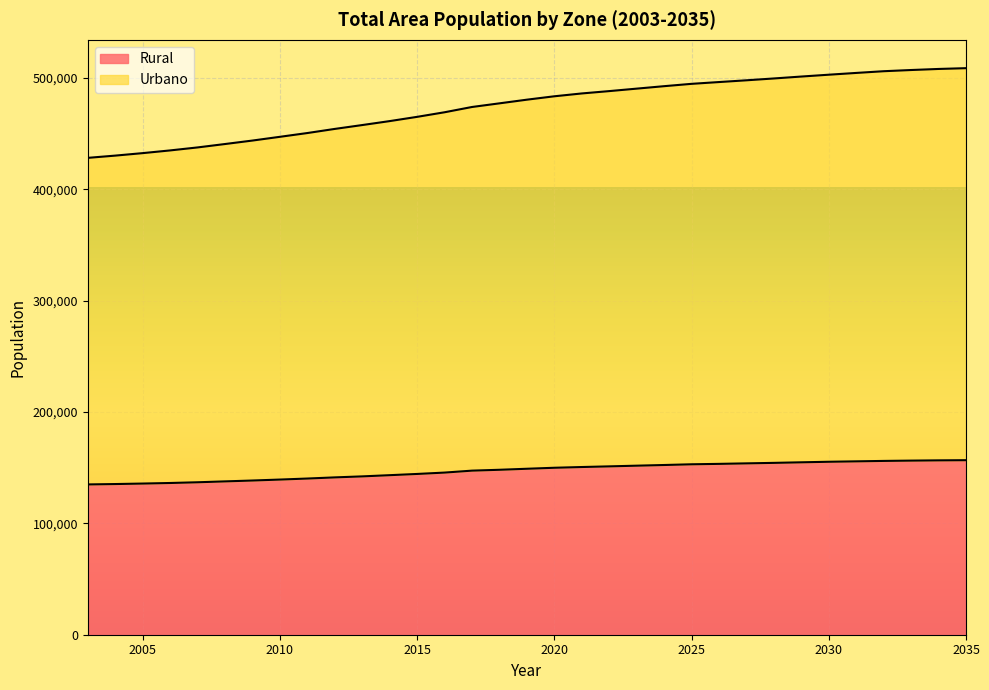

What is the value of the Urbano point at the 18th from the left?

483527